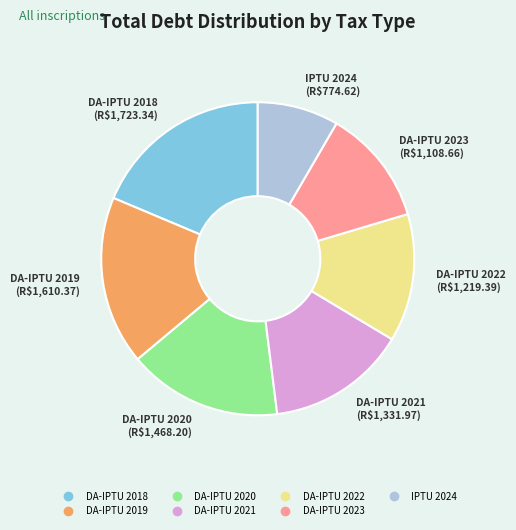

What is the smallest slice in the pie chart?

IPTU 2024